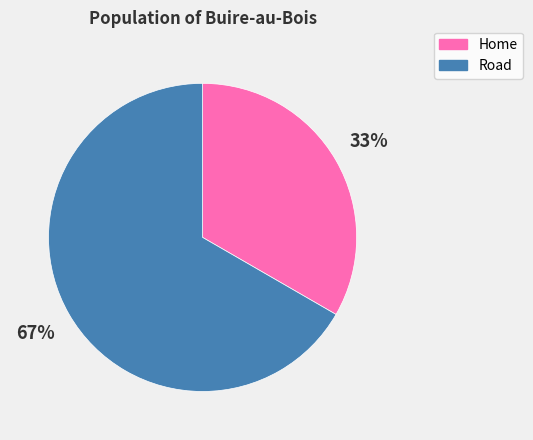

Does any single category account for the majority?

Yes